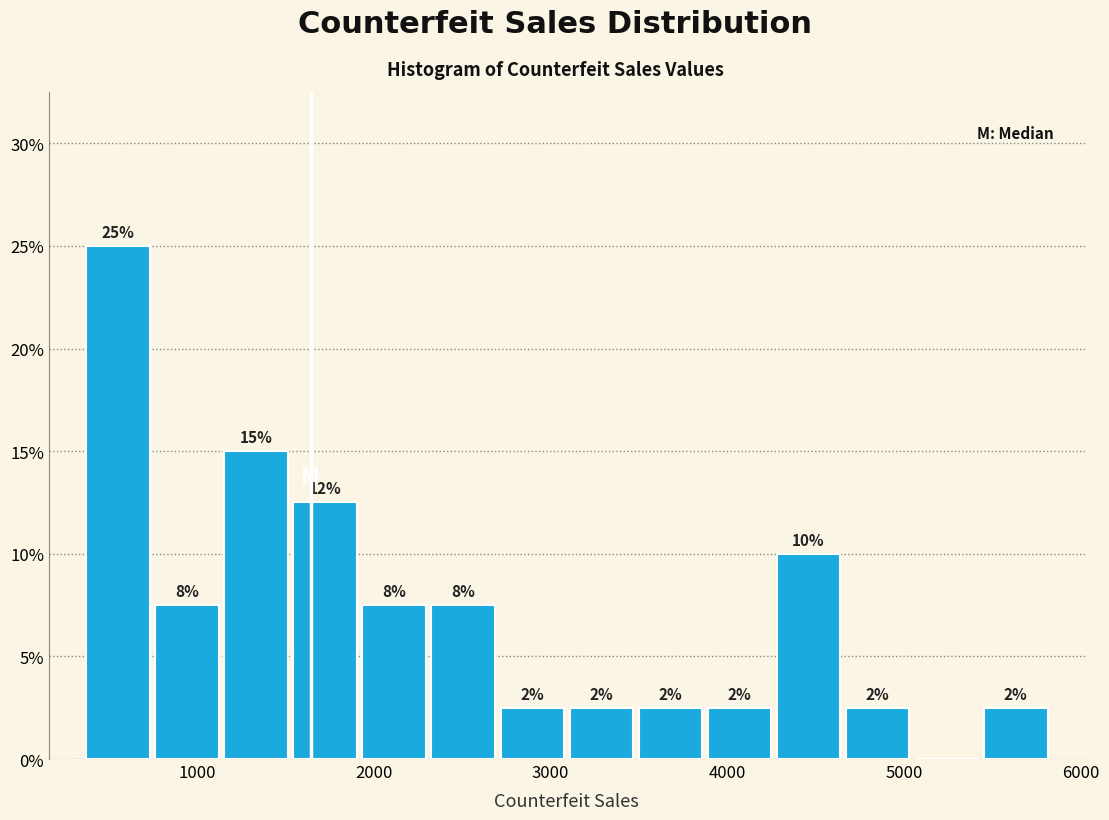

Read against the x-axis, roughly where is the centre of the tallest bar?

600